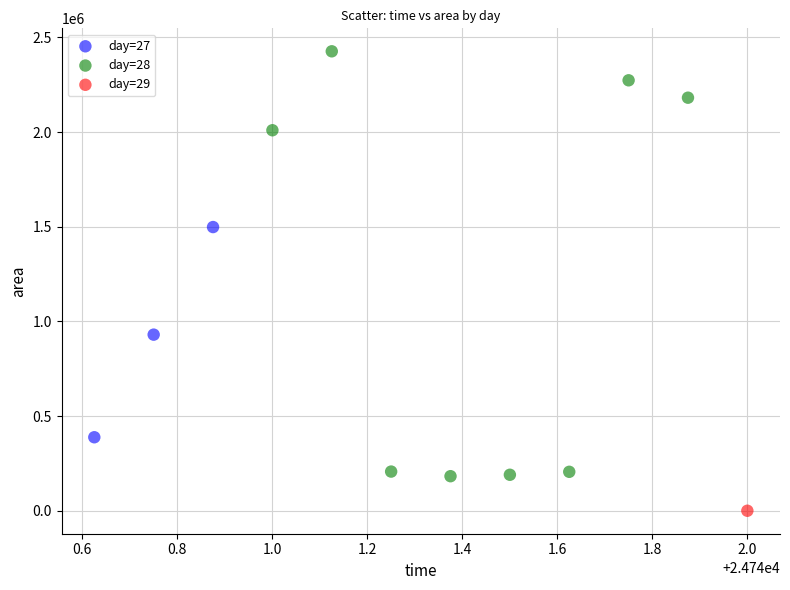

What are all the series names shown in the legend?

day=27, day=28, day=29